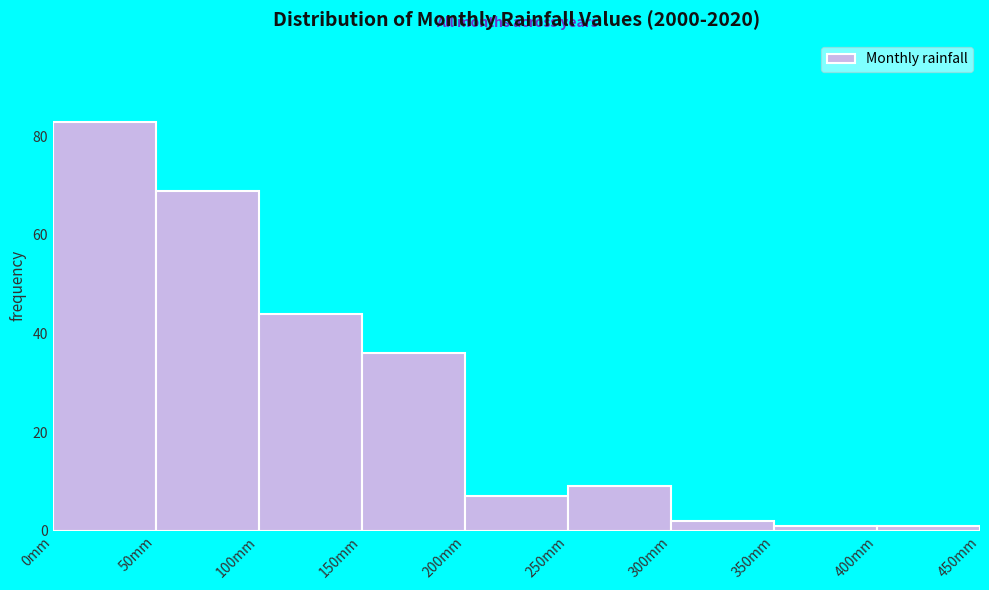

What is the height of the bar covering 50 to 100 on the x-axis? The values are not printed on the chart, so give them approximately, as read against the axis.

70